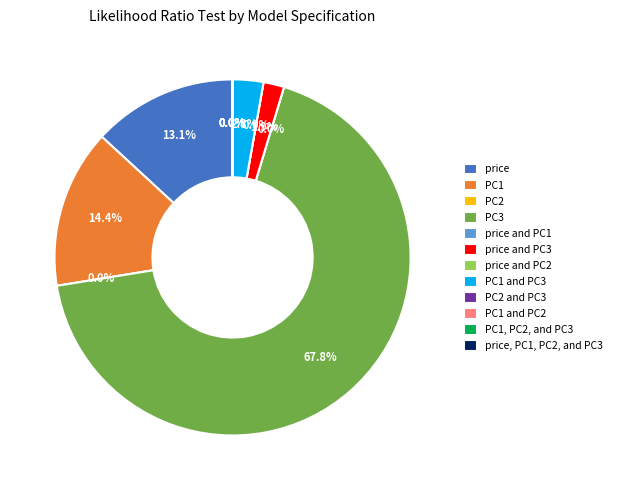

To the nearest percent, what is the difference between the price and PC1 slice percentages?

1%